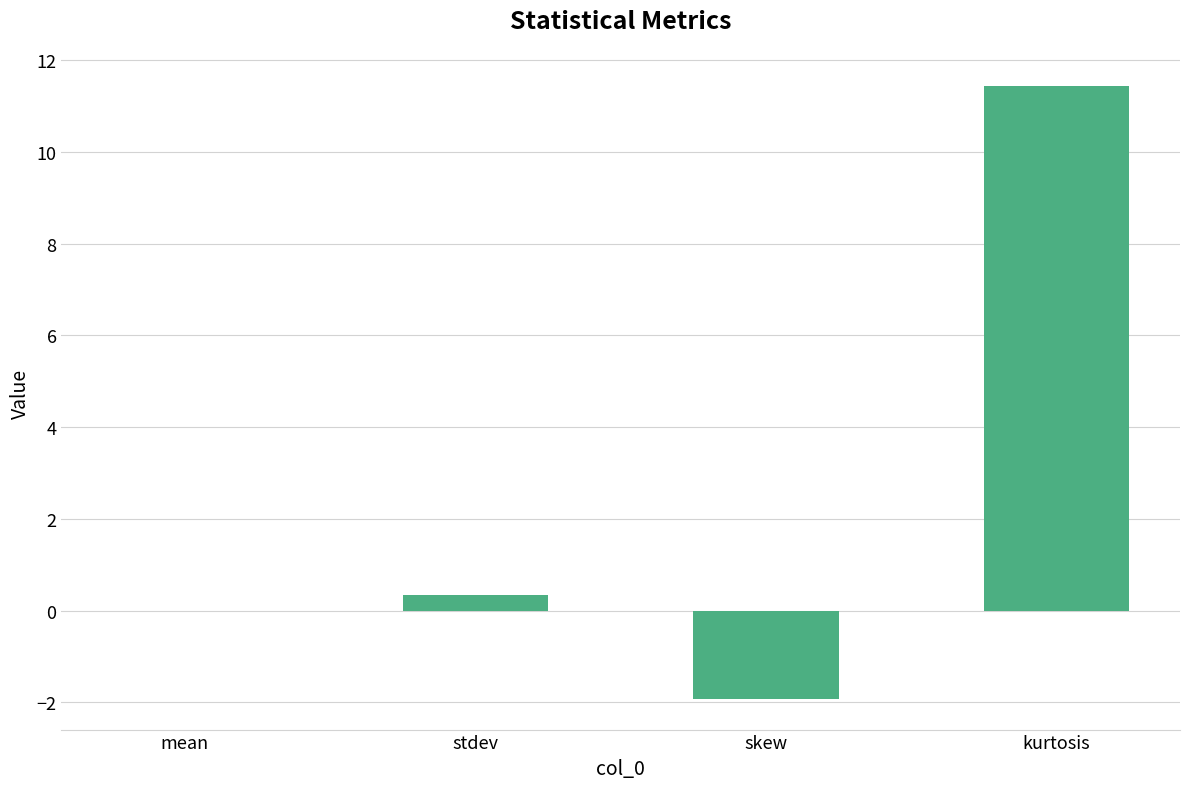

Which has a higher value, stdev or skew?

stdev